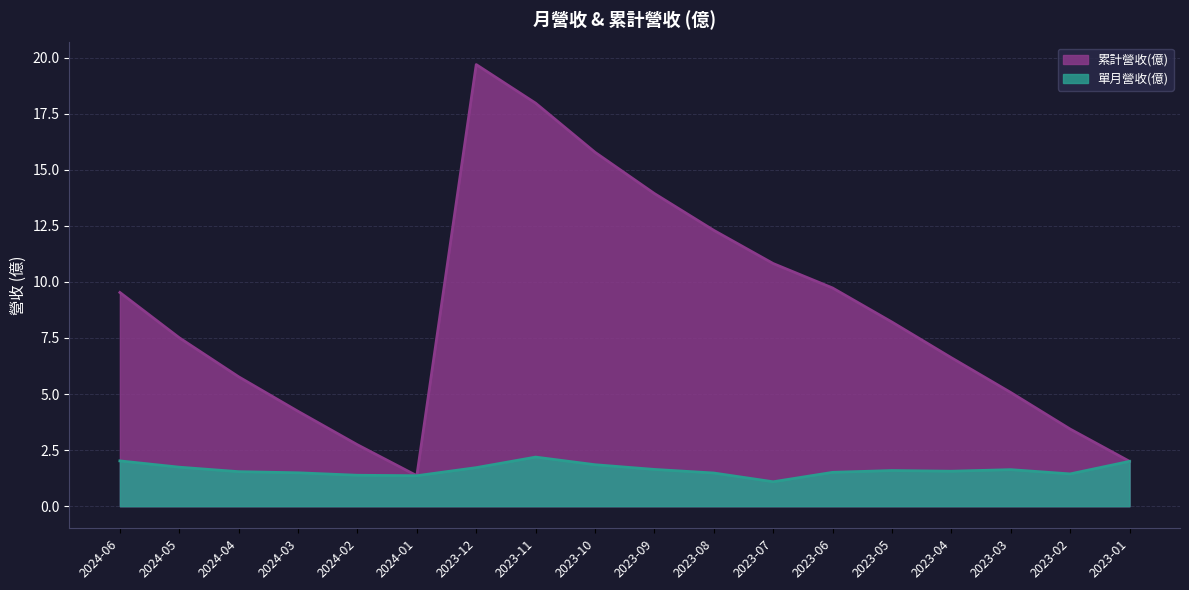

True or false: 單月營收(億) and 累計營收(億) cross at least once.

False